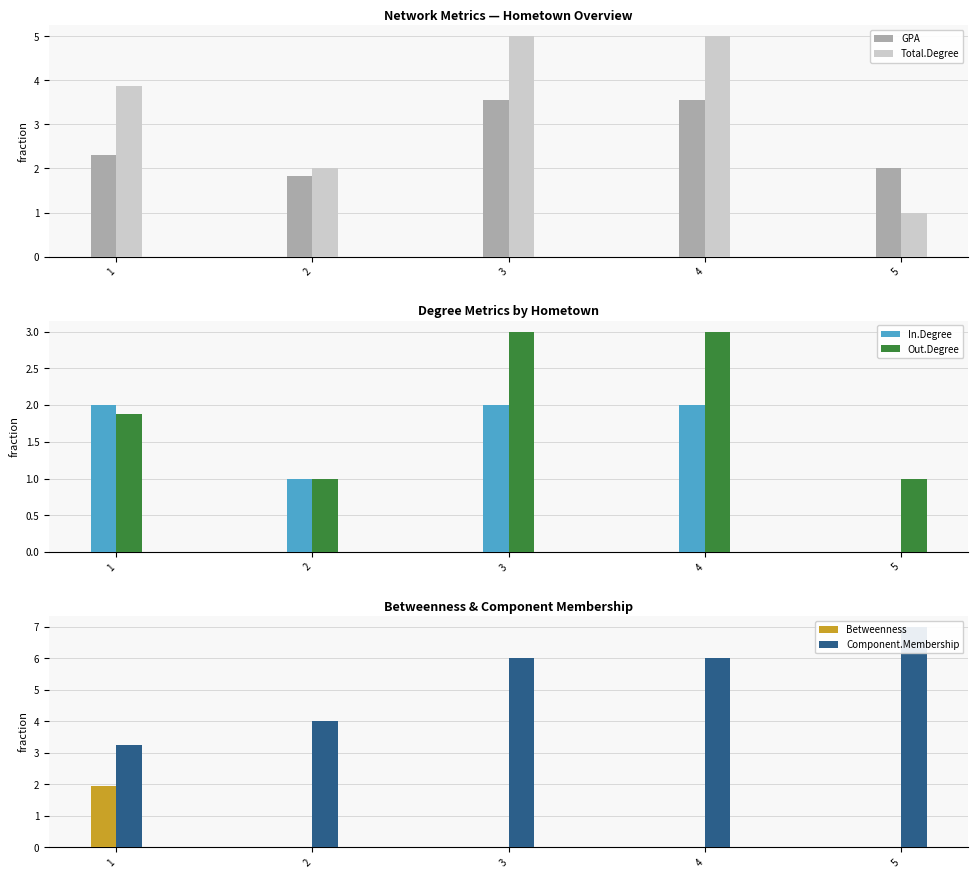

The In.Degree series shows 1.0 at 5. True or false?

False